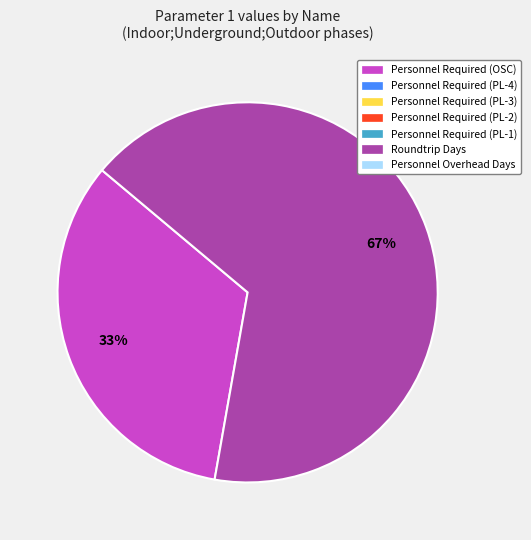

Does any single category account for the majority?

Yes